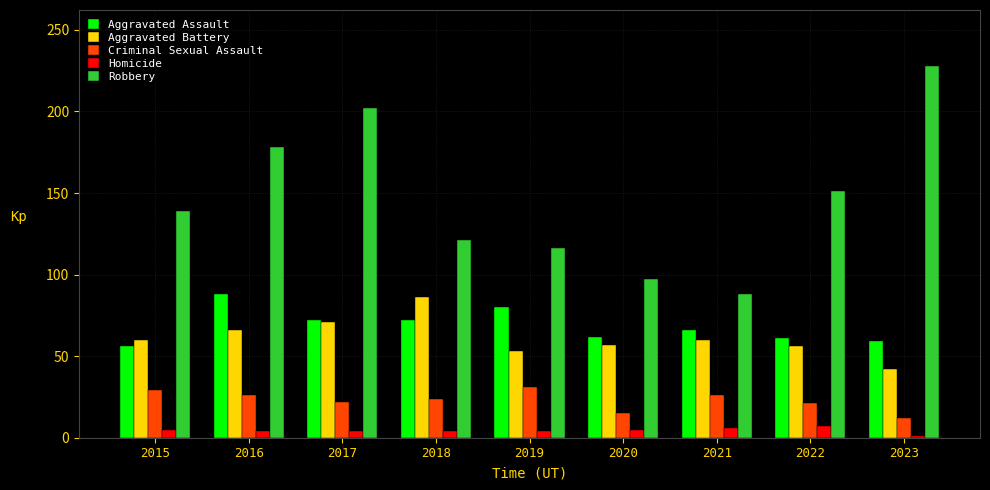

Which series has the largest total across all categories?

Robbery